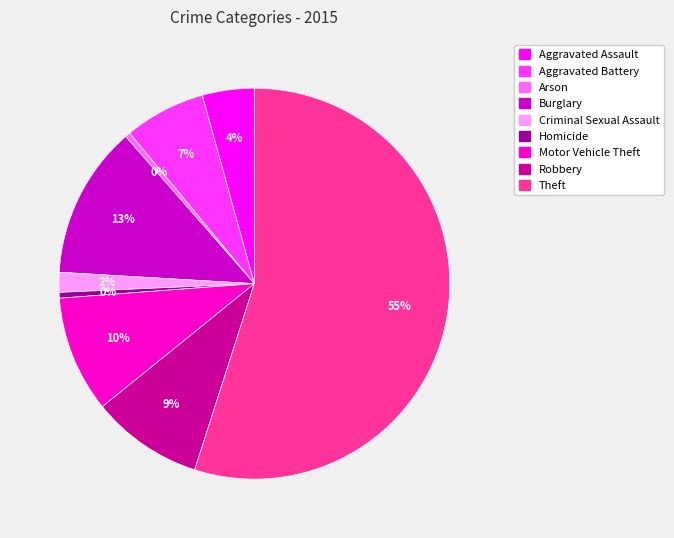

Between Burglary and Aggravated Assault, which is larger?

Burglary